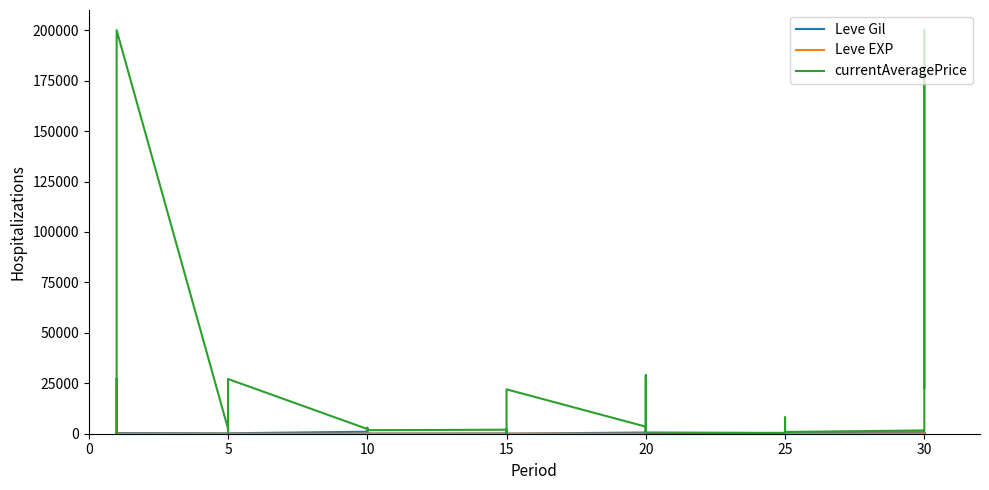

Rank the series by their maximum value, from highest to lowest.

currentAveragePrice, Leve Gil, Leve EXP